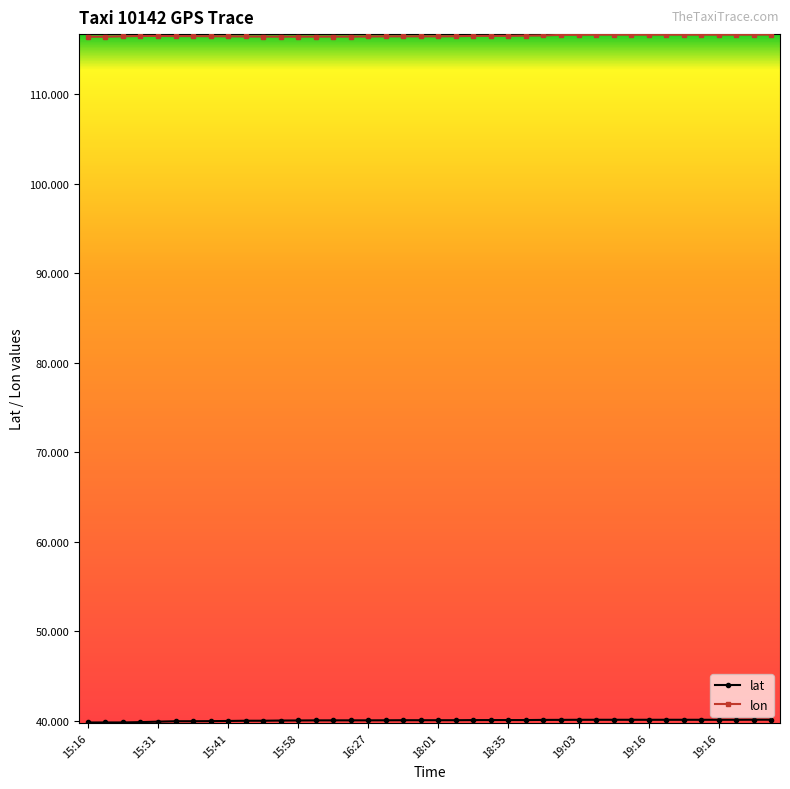

At how many categories does at least one series exceed 83?

40